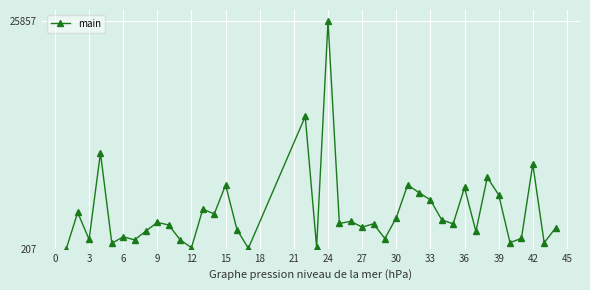

Is this an area chart (filled region under the line)?

No